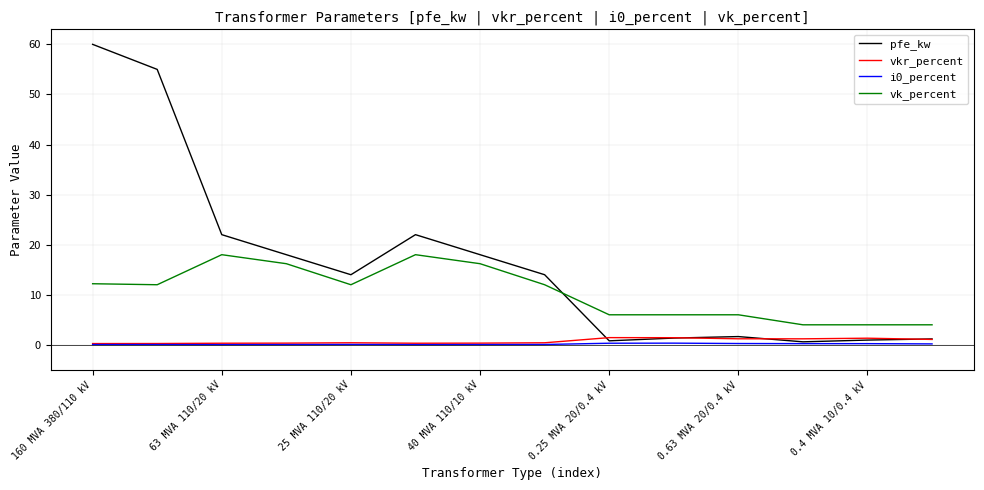

True or false: vk_percent and vkr_percent cross at least once.

False